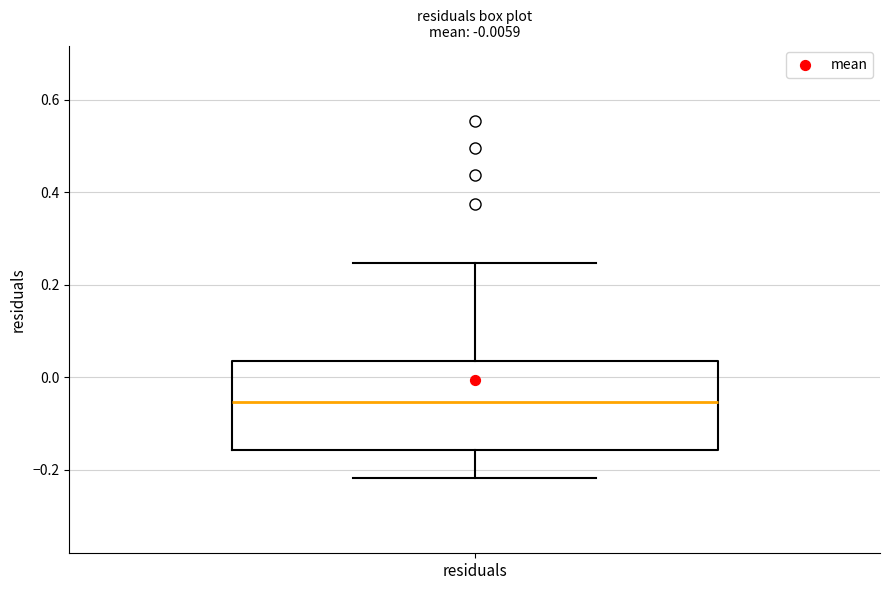

Where is the lower edge of the box for residuals on the y-axis? The values are not printed on the chart, so give them approximately, as read against the axis.

-0.16